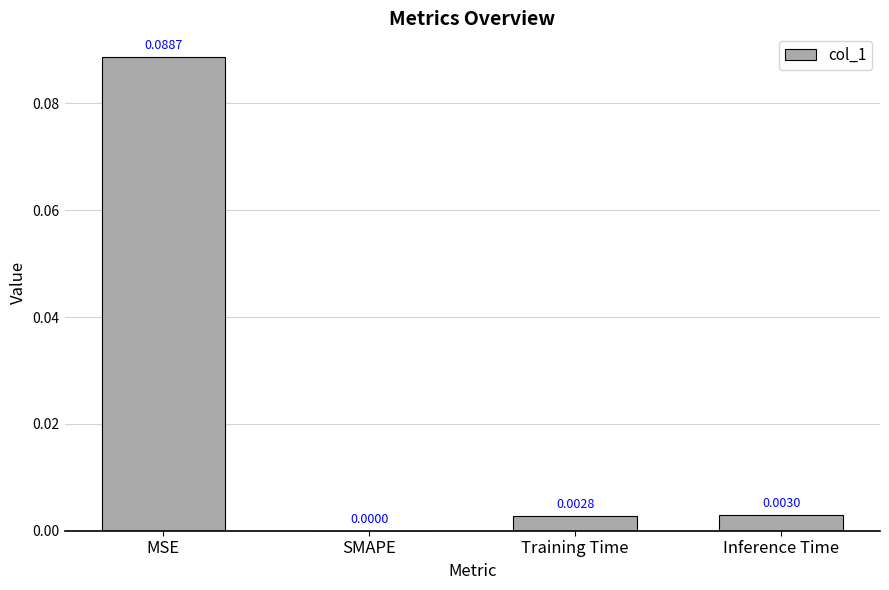

Which category has the highest value across all series?

MSE